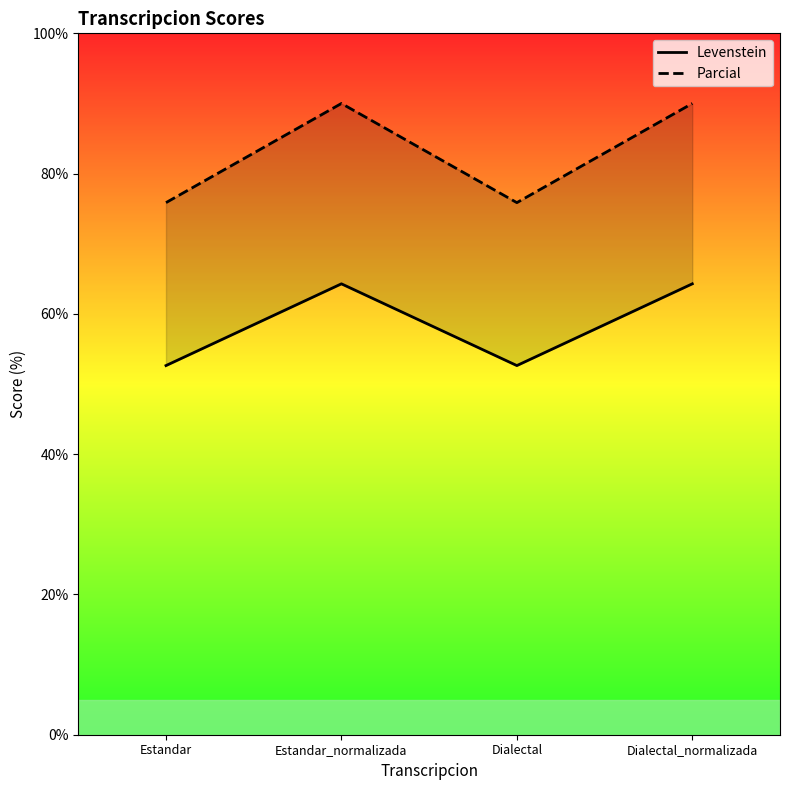

What is the smallest value displayed?

52.6